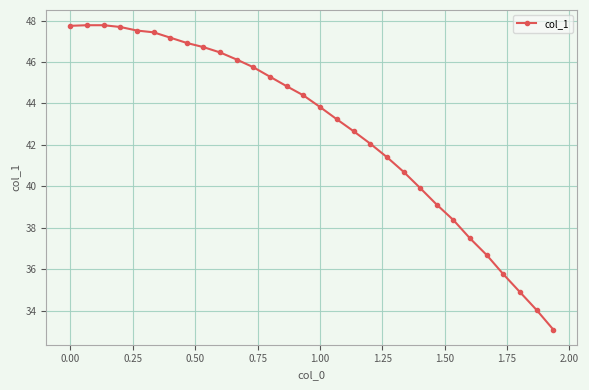

What is the average value?

42.8